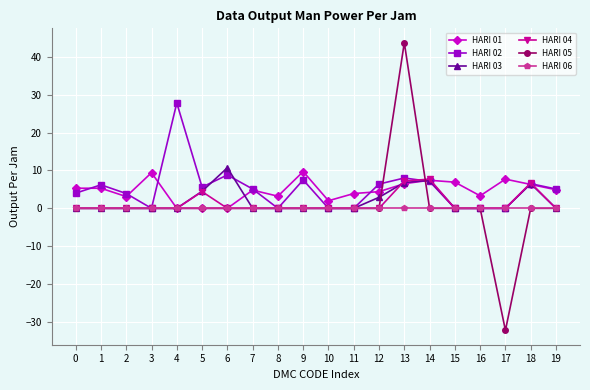

At how many categories does at least one series exceed 30?

1